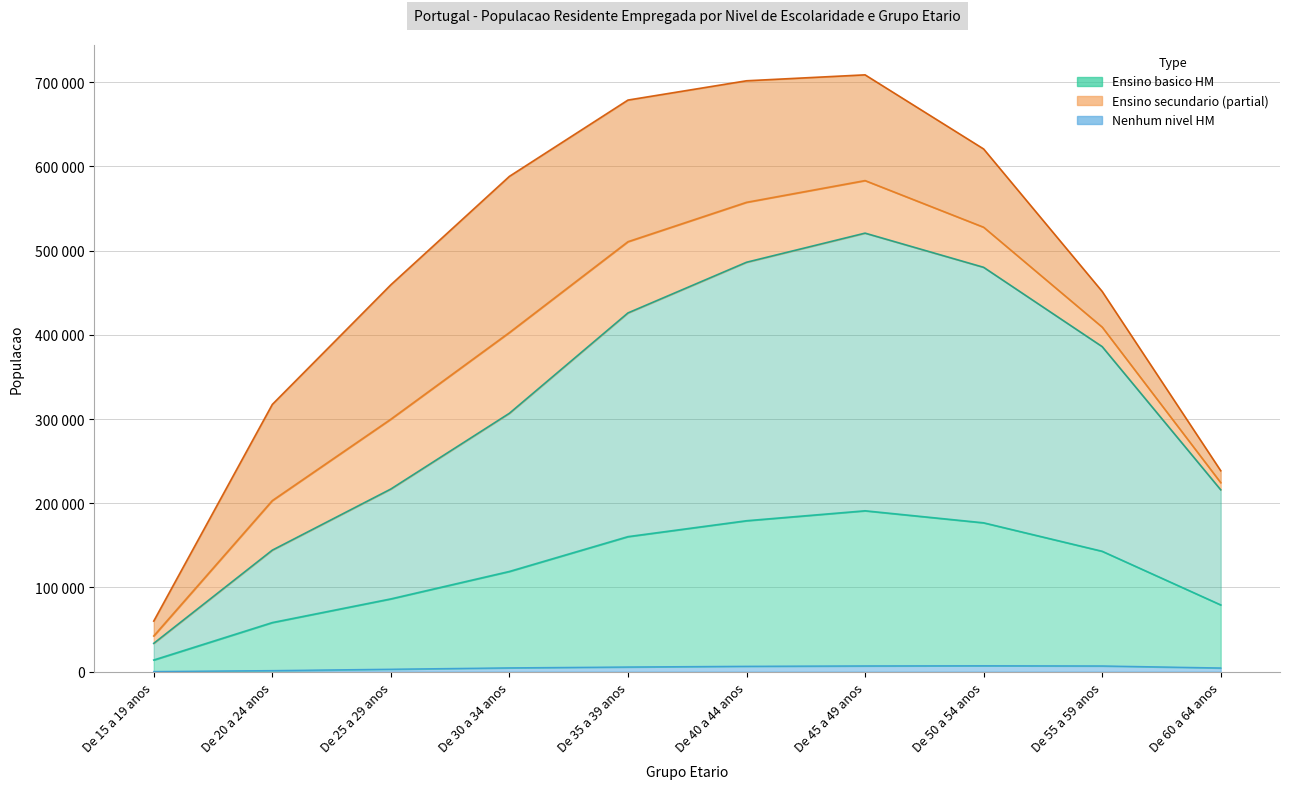

What is the greatest value displayed?

520799